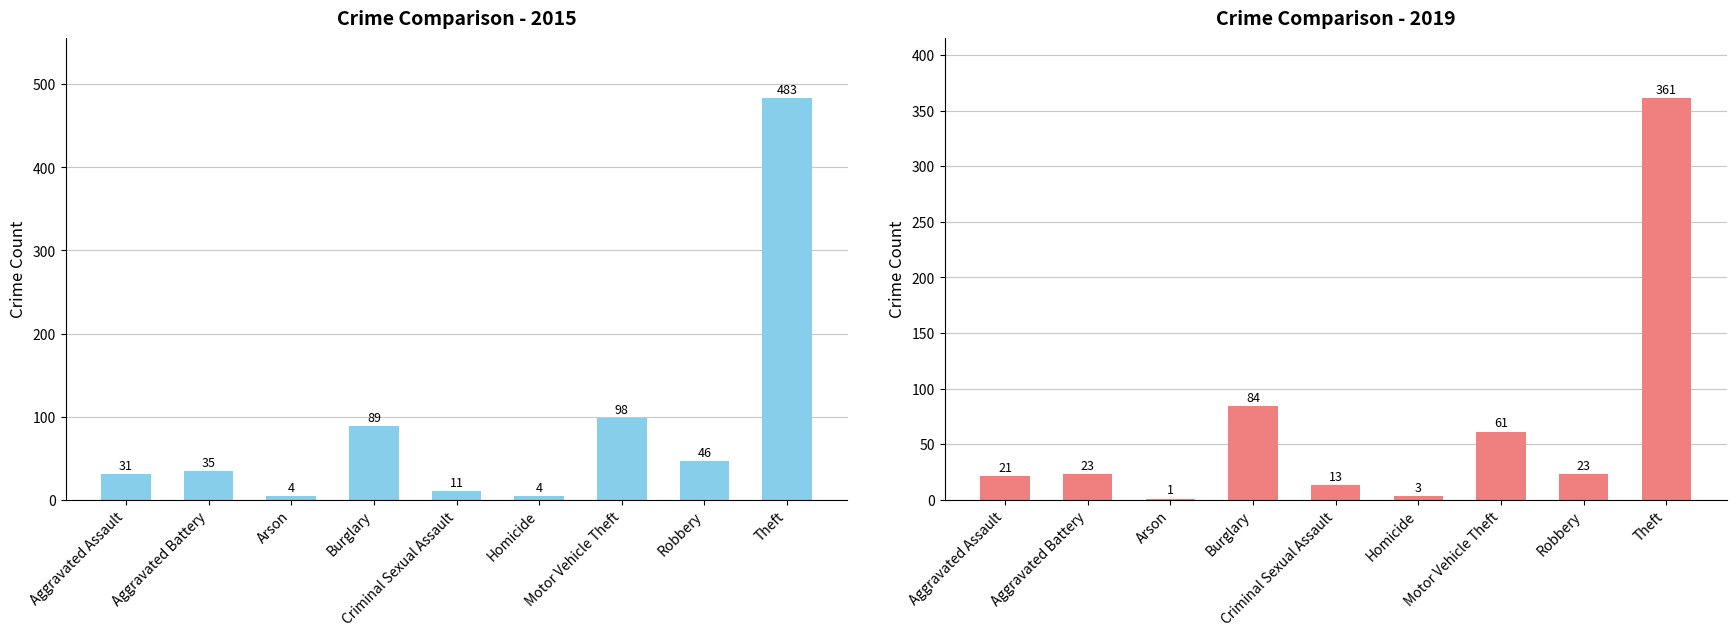

Reading left to right, what are all the values shown in this chart?

2015: Aggravated Assault=31	Aggravated Battery=35	Arson=4	Burglary=89	Criminal Sexual Assault=11	Homicide=4	Motor Vehicle Theft=98	Robbery=46	Theft=483
2019: Aggravated Assault=21	Aggravated Battery=23	Arson=1	Burglary=84	Criminal Sexual Assault=13	Homicide=3	Motor Vehicle Theft=61	Robbery=23	Theft=361